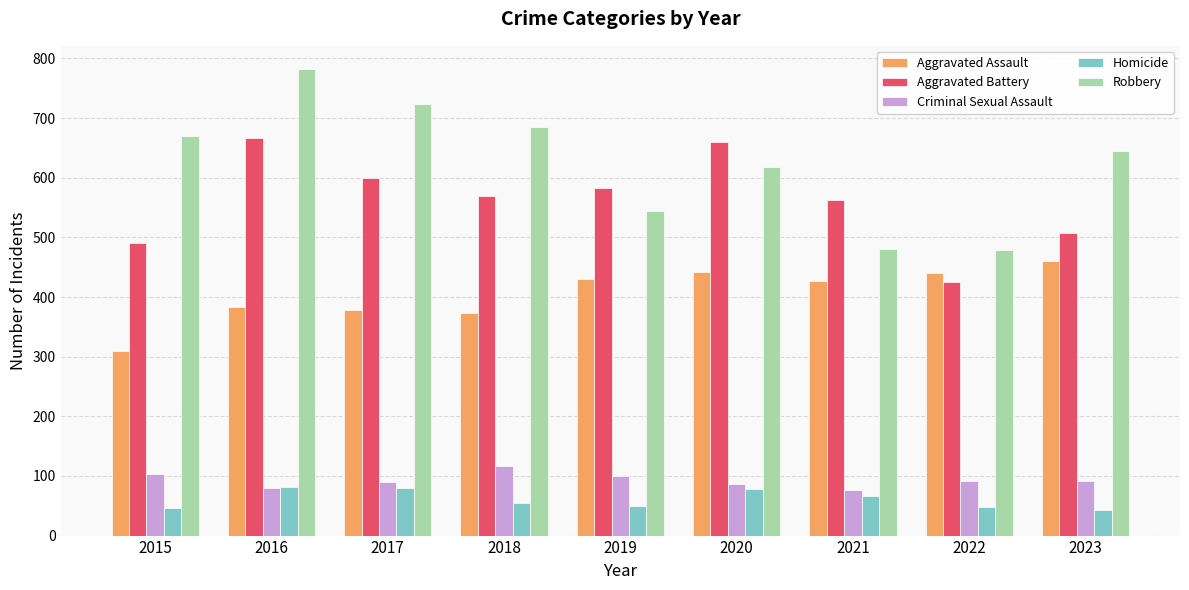

Which series has the widest spread of values?

Robbery